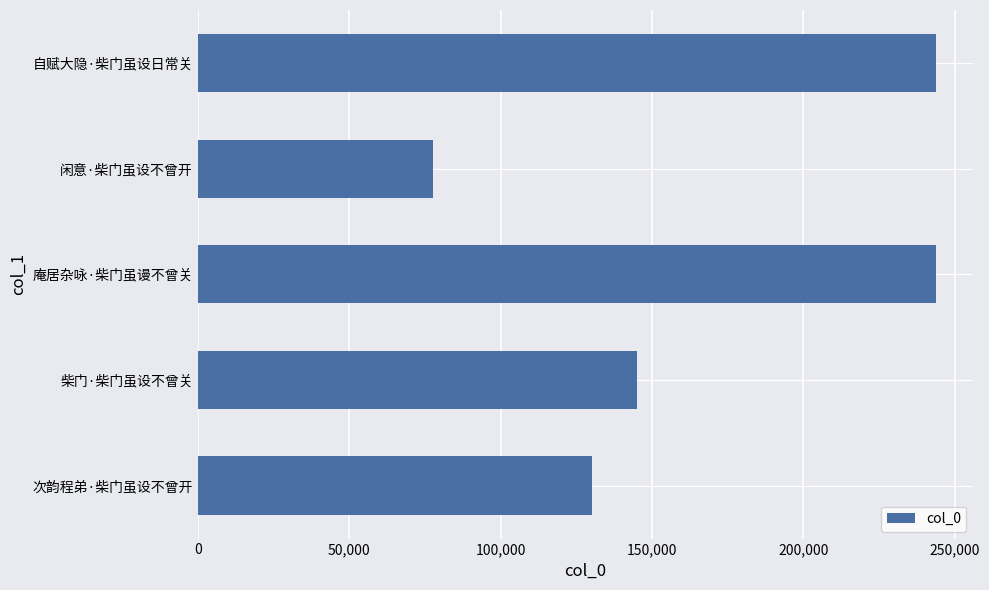

What is the sum of all values?

840420